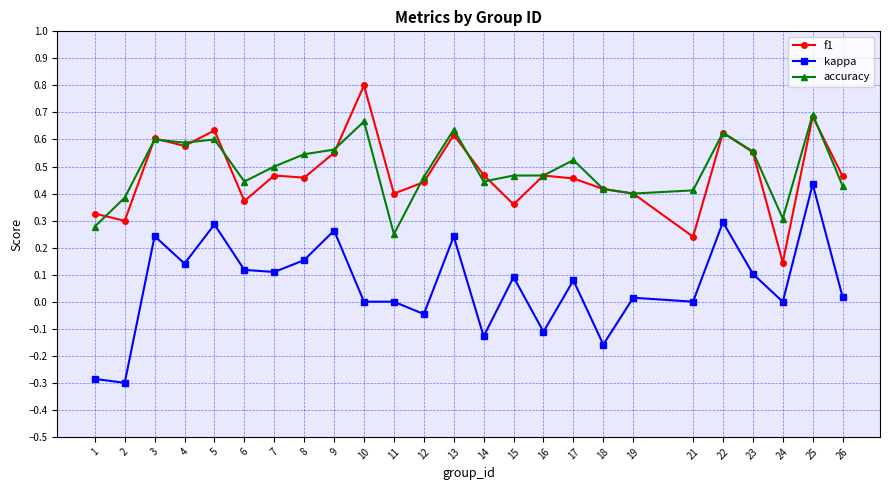

Where is the first local maximum for kappa?

3